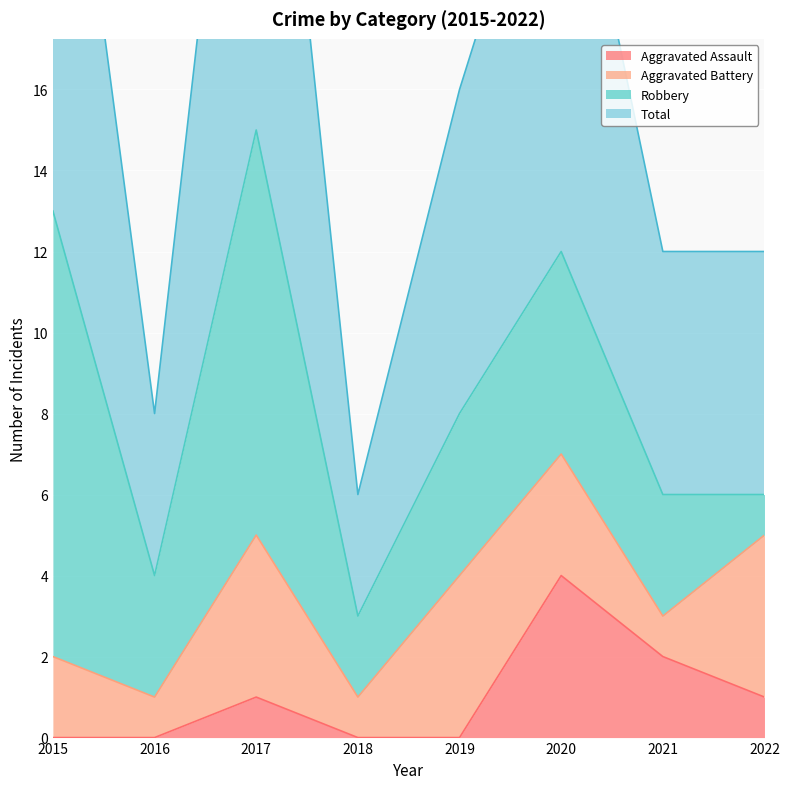

At which label is Aggravated Assault closest to 2?

2021